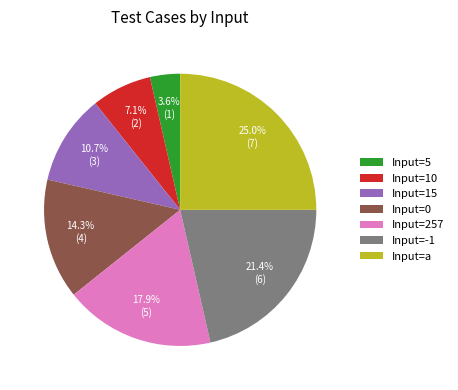

Which has a higher value, Input=10 or Input=5?

Input=10